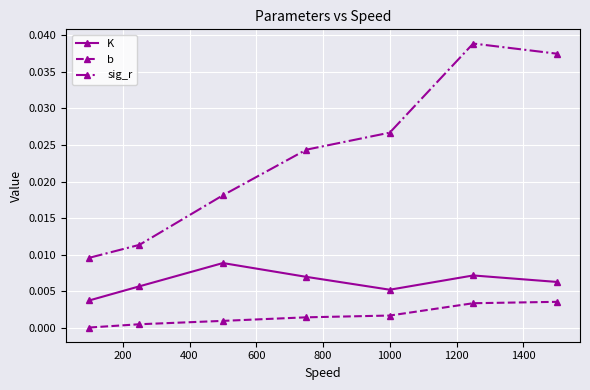

True or false: sig_r and b intersect in this chart.

False